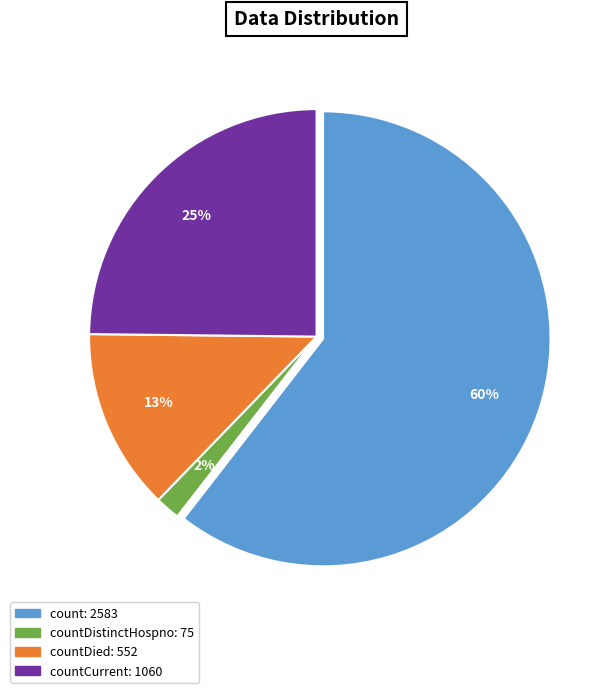

Does any single category account for the majority?

Yes